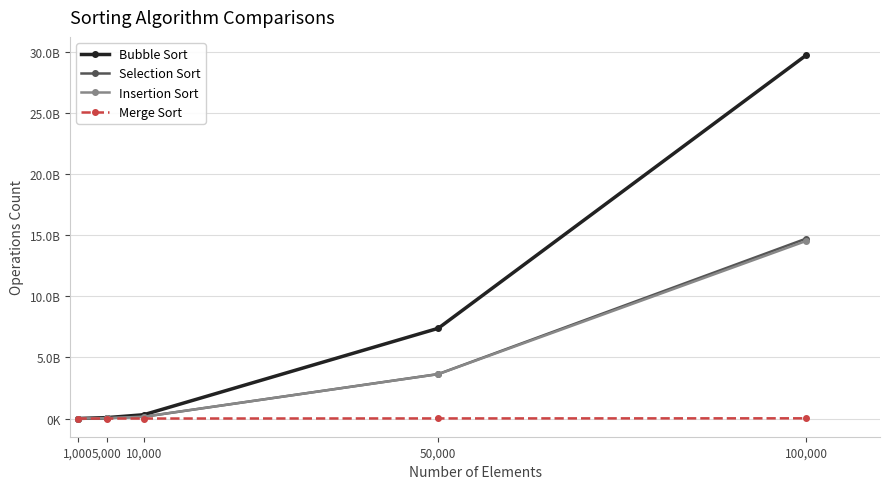

Which series has the largest total across all categories?

Bubble Sort